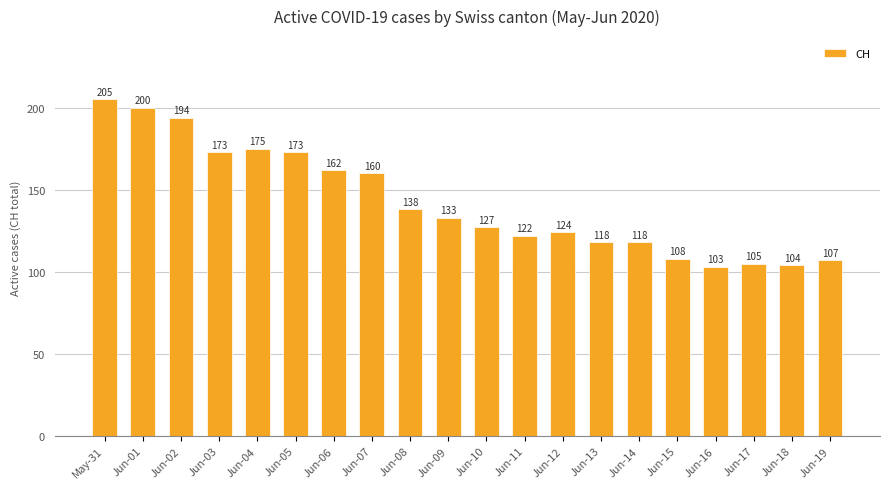

Between Jun-15 and Jun-13, which is larger?

Jun-13